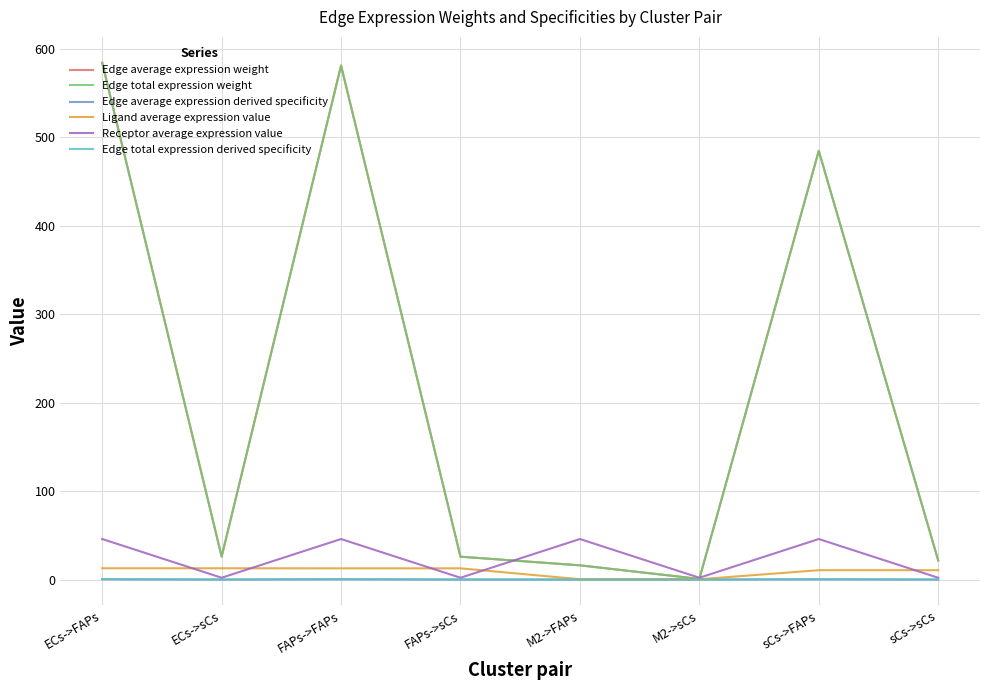

Does the chart have visible grid lines?

Yes